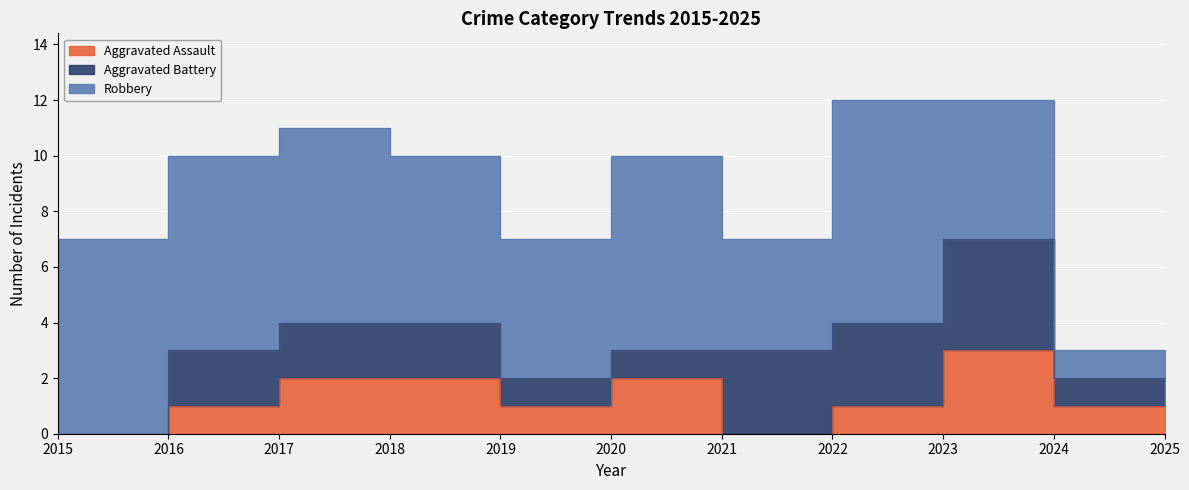

At which label does Aggravated Assault reach its peak?

2023